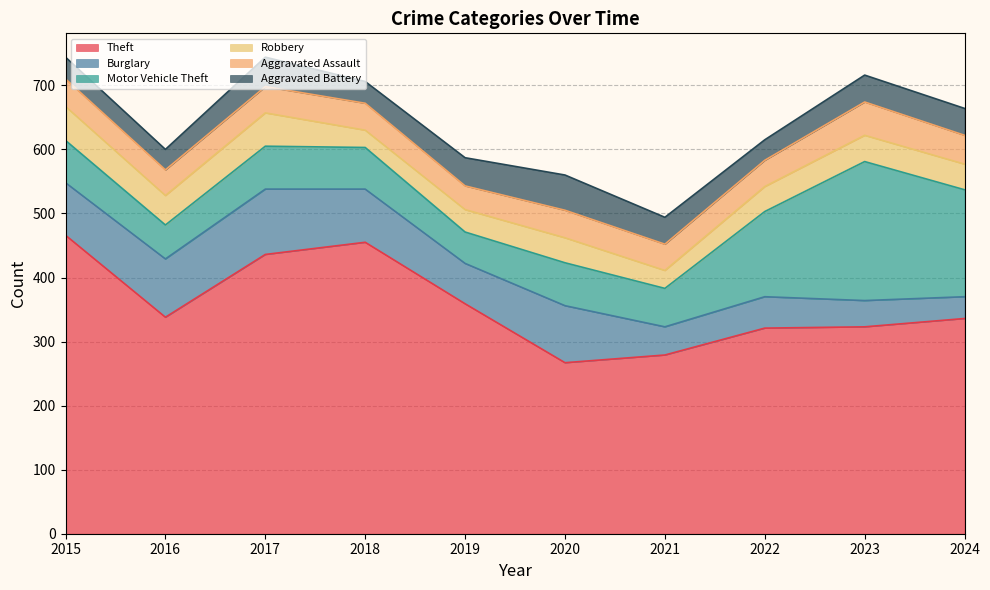

True or false: Aggravated Battery has a value of 64 at 2021.

False